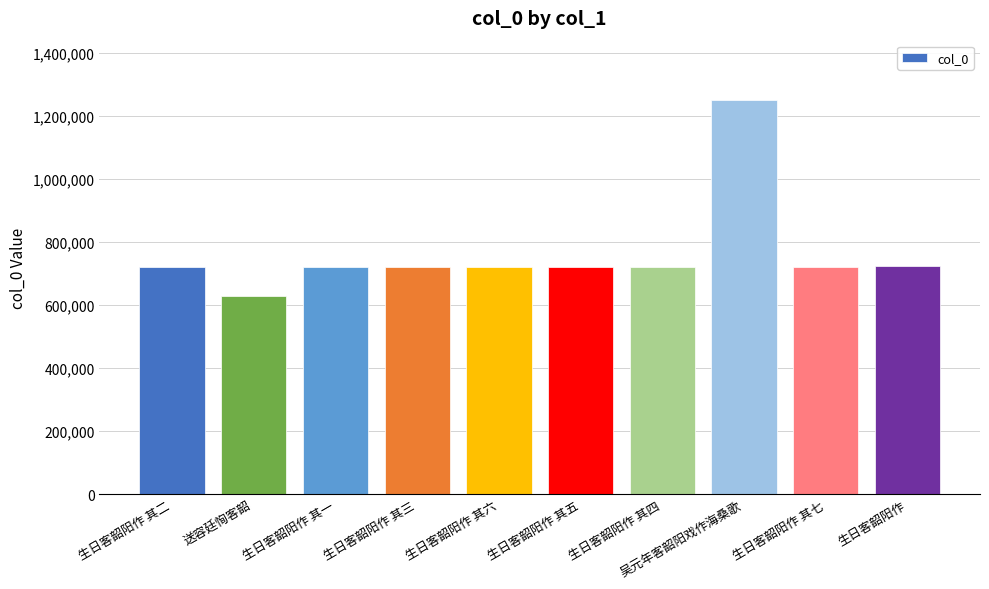

Does the chart contain any negative values?

No